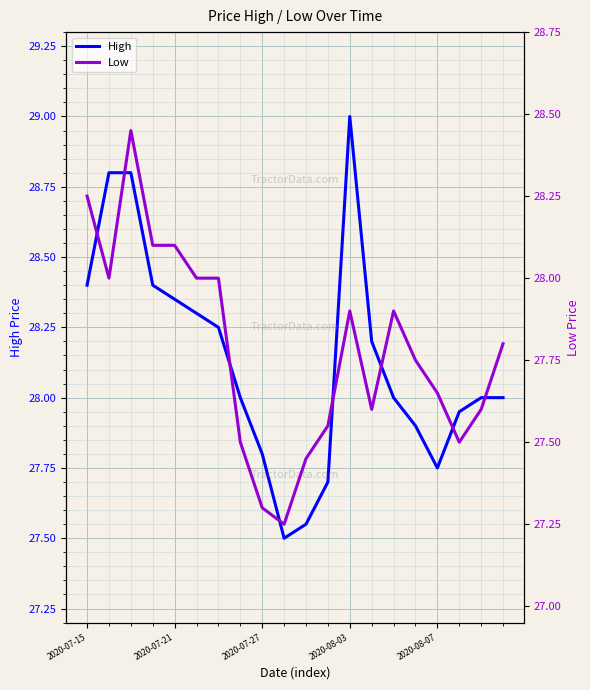

True or false: High has a value of 29.0 at 2020-08-03.

True